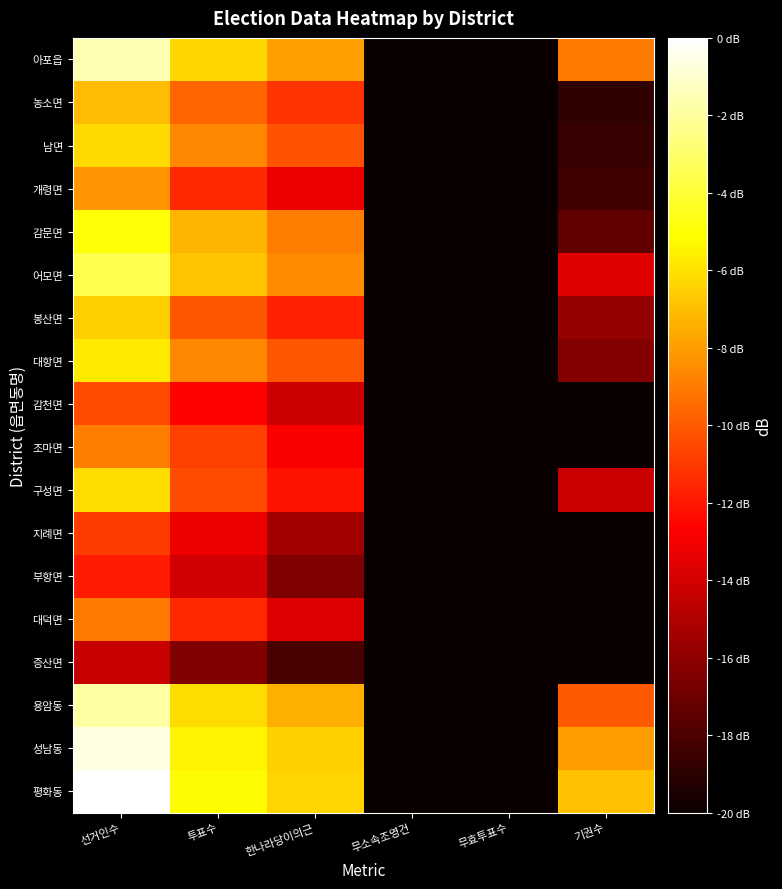

List the series in order of their peak value, highest first.

평화동, 성남동, 아포읍, 용암동, 어모면, 감문면, 대항면, 구성면, 남면, 봉산면, 농소면, 개령면, 조마면, 대덕면, 감천면, 지례면, 부항면, 증산면